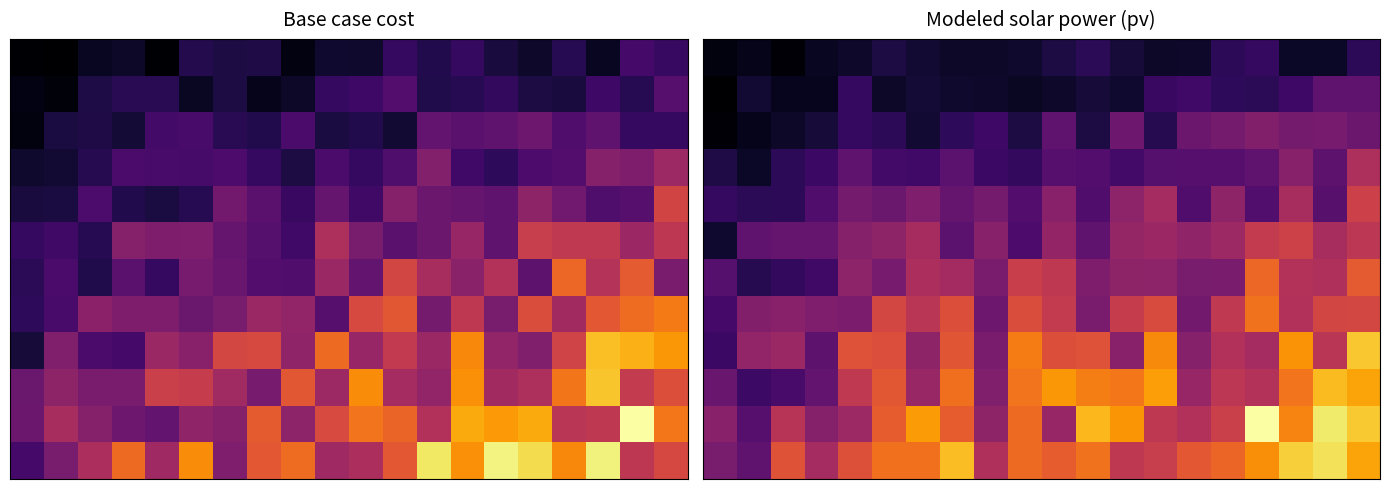

What is the total value across all series at 17?

14104917.1